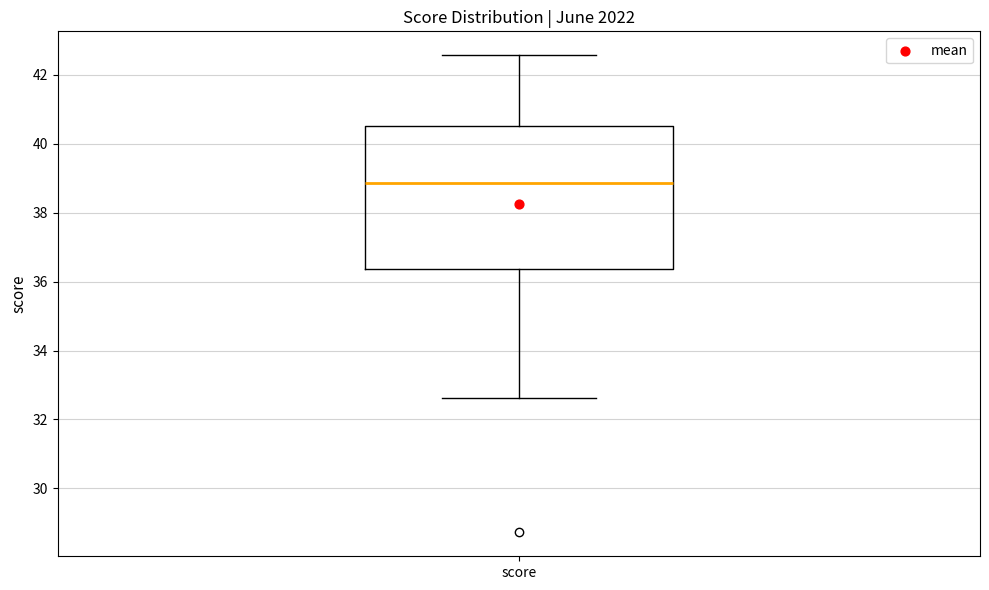

Transcribe this box plot: give where the median line is, the range the box spans, and where the two whiskers end, as read against the y-axis. The values are not printed on the chart, so give them approximately, as read against the axis.

median 38.8, box 36.4 to 40.6, whiskers 32.6 to 42.6